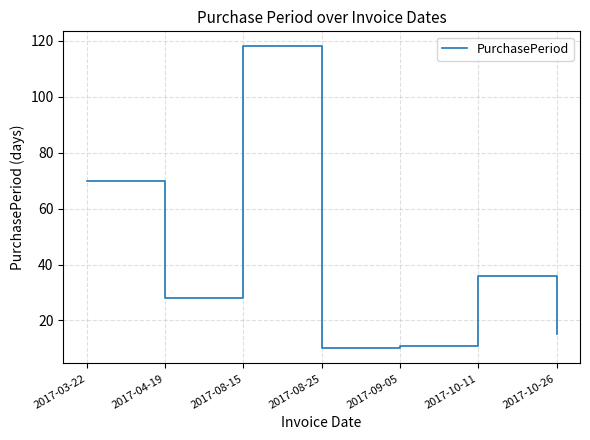

What is the sum of the values at 2017-08-15 and 2017-04-19?

146